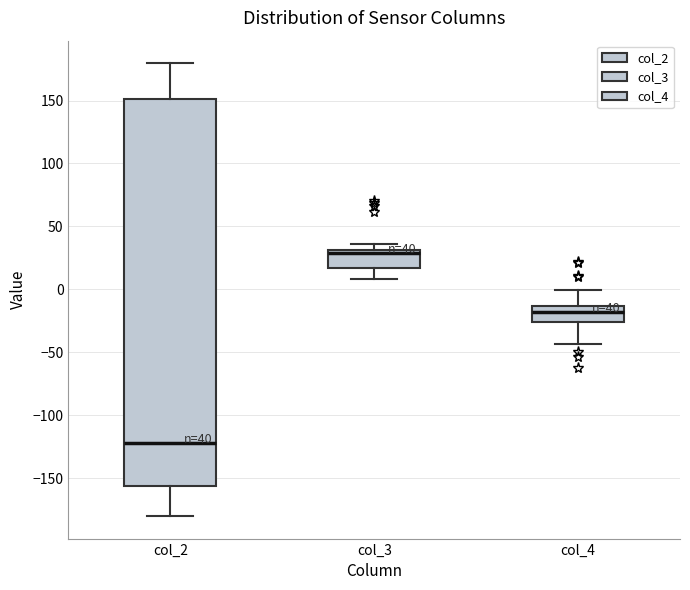

Which box's median line is the lowest?

col_2